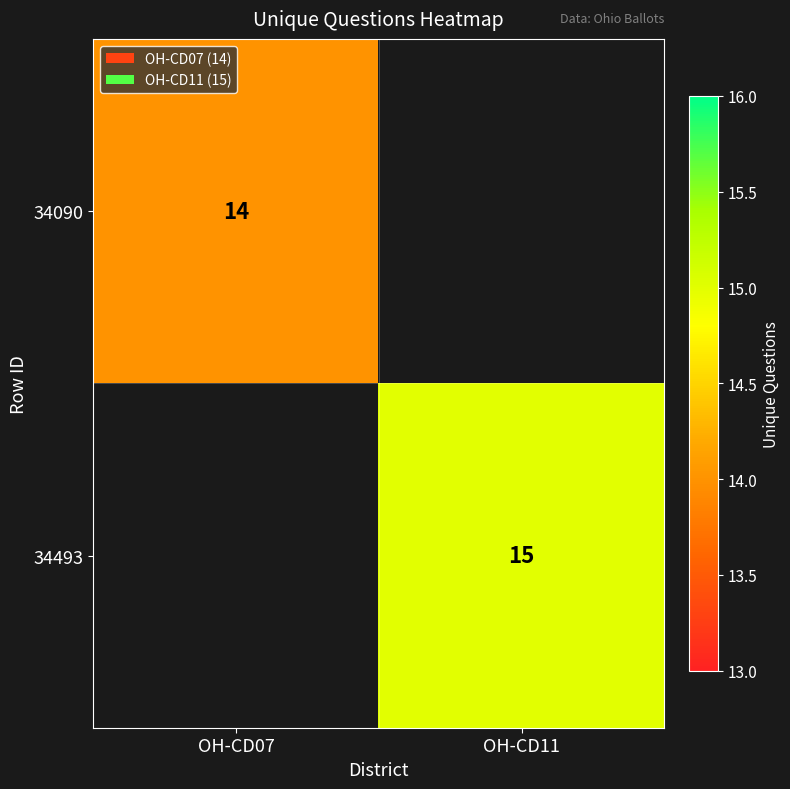

The value of 34090 at OH-CD07 is 25. True or false?

False